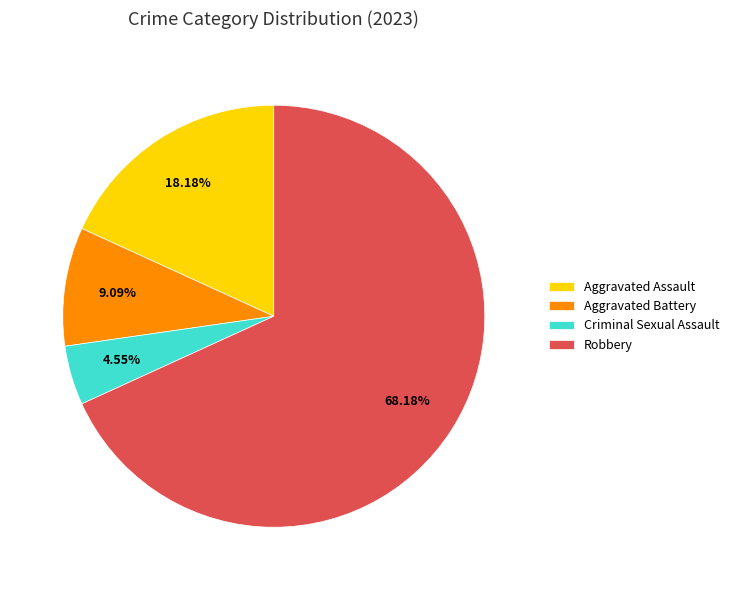

Which slice is the smallest?

Criminal Sexual Assault